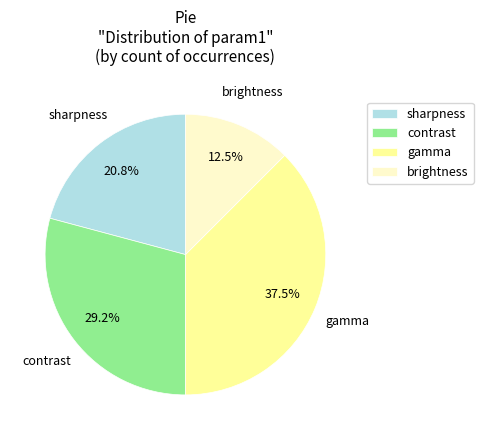

Rank the categories by value from highest to lowest.

gamma, contrast, sharpness, brightness